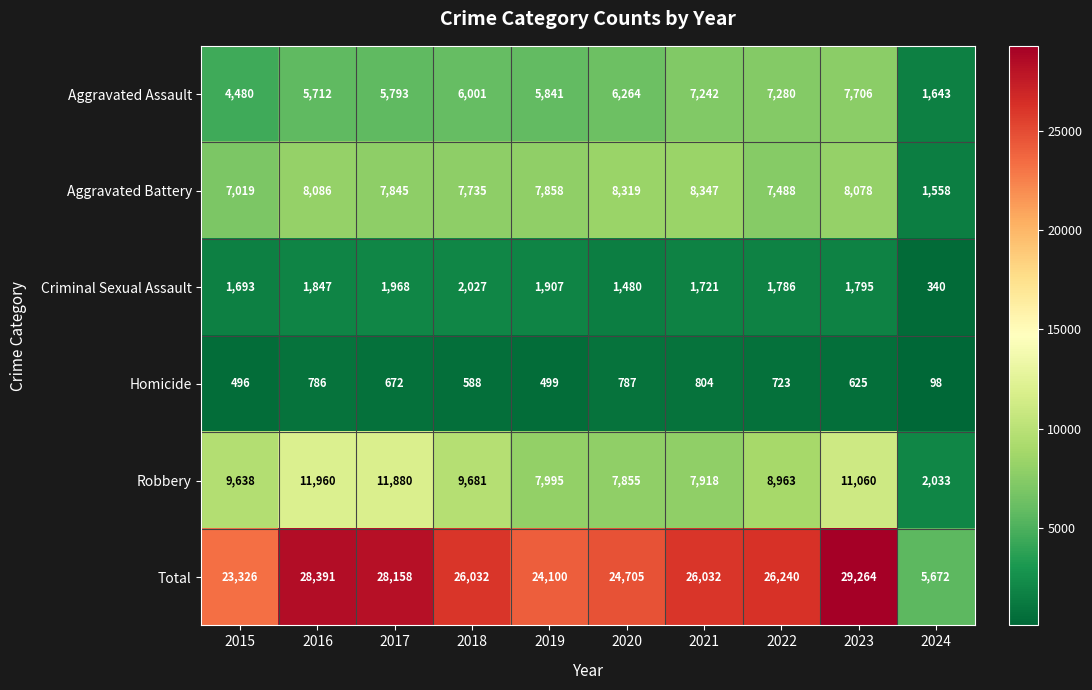

What is the difference between the maximum and minimum values in the Homicide series?

706